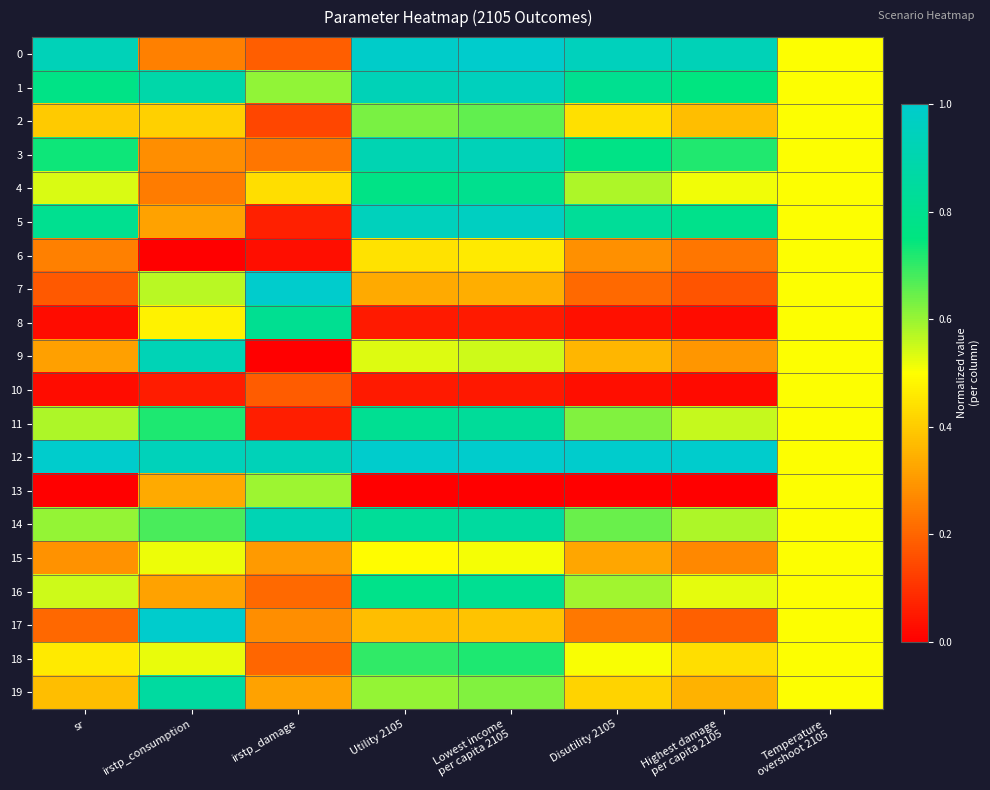

Between irstp_damage and sr, which is larger?

sr